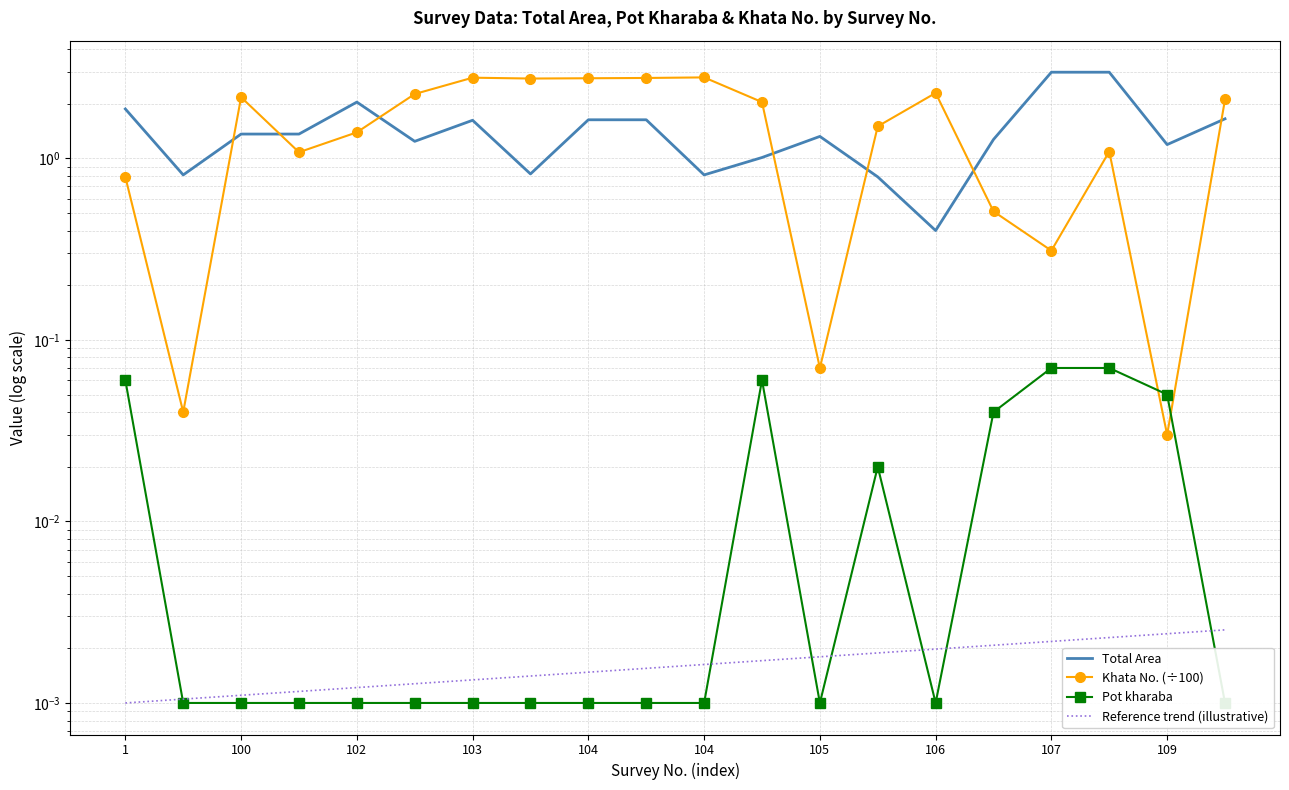

What is the difference between the maximum and minimum values in the Khata No. (÷100) series?

2.8